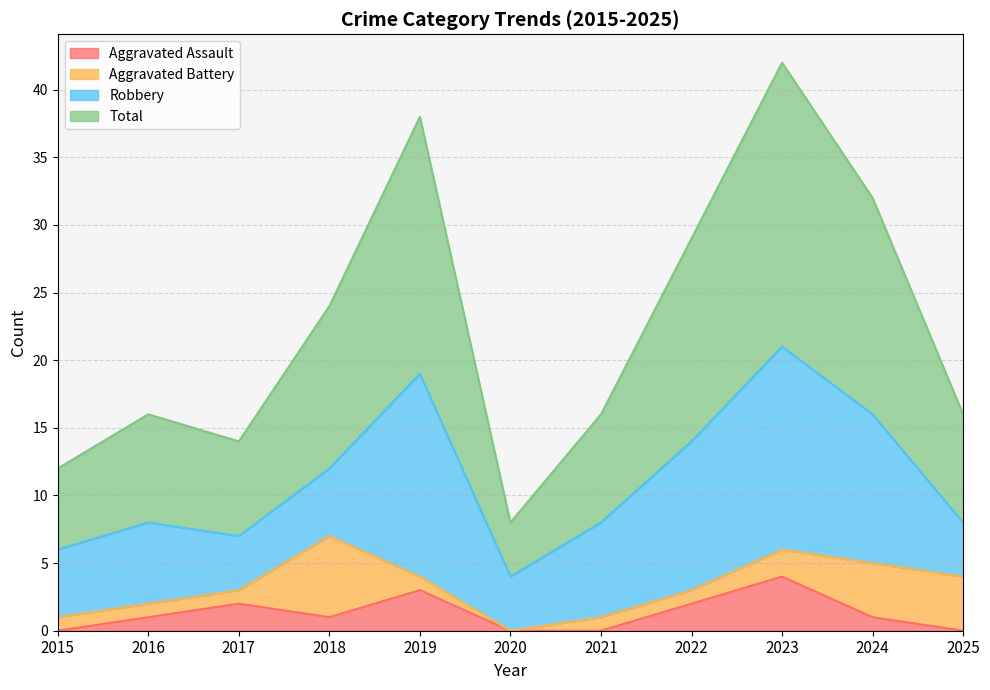

The Aggravated Assault series shows 0 at 2020. True or false?

True